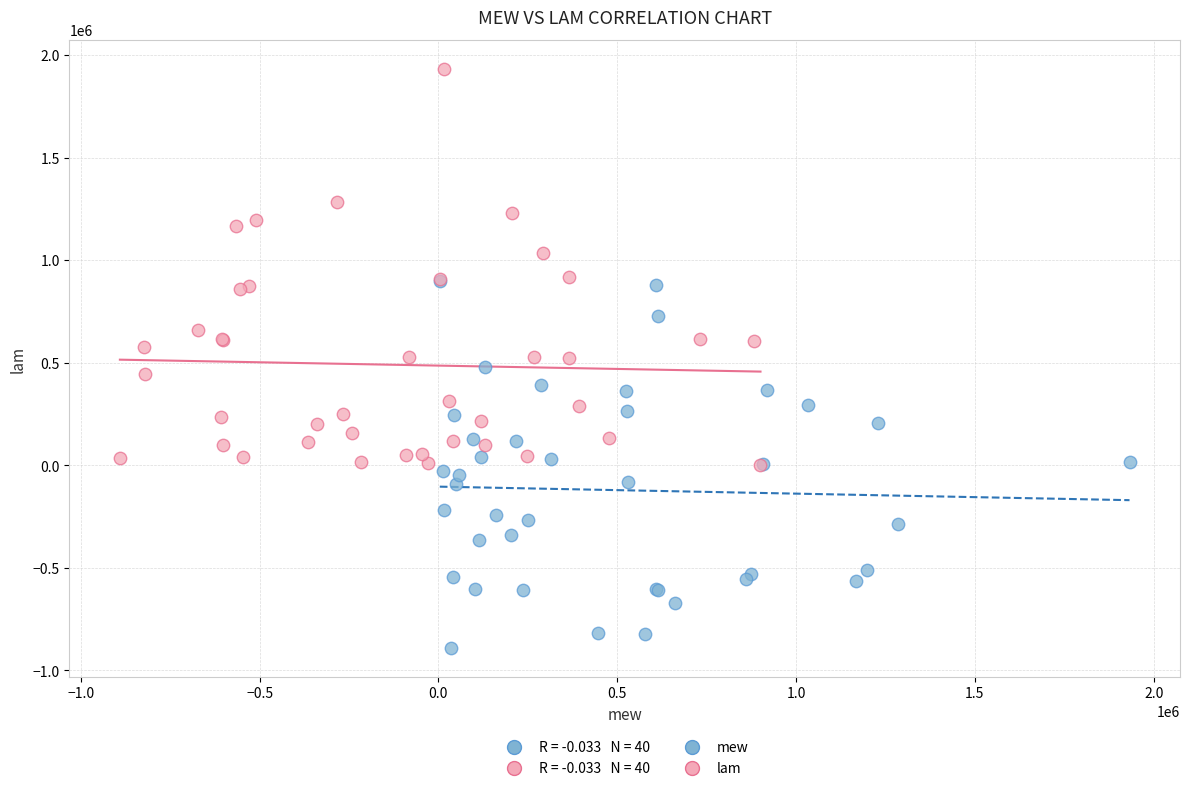

Which series reaches the minimum Y coordinate?

mew